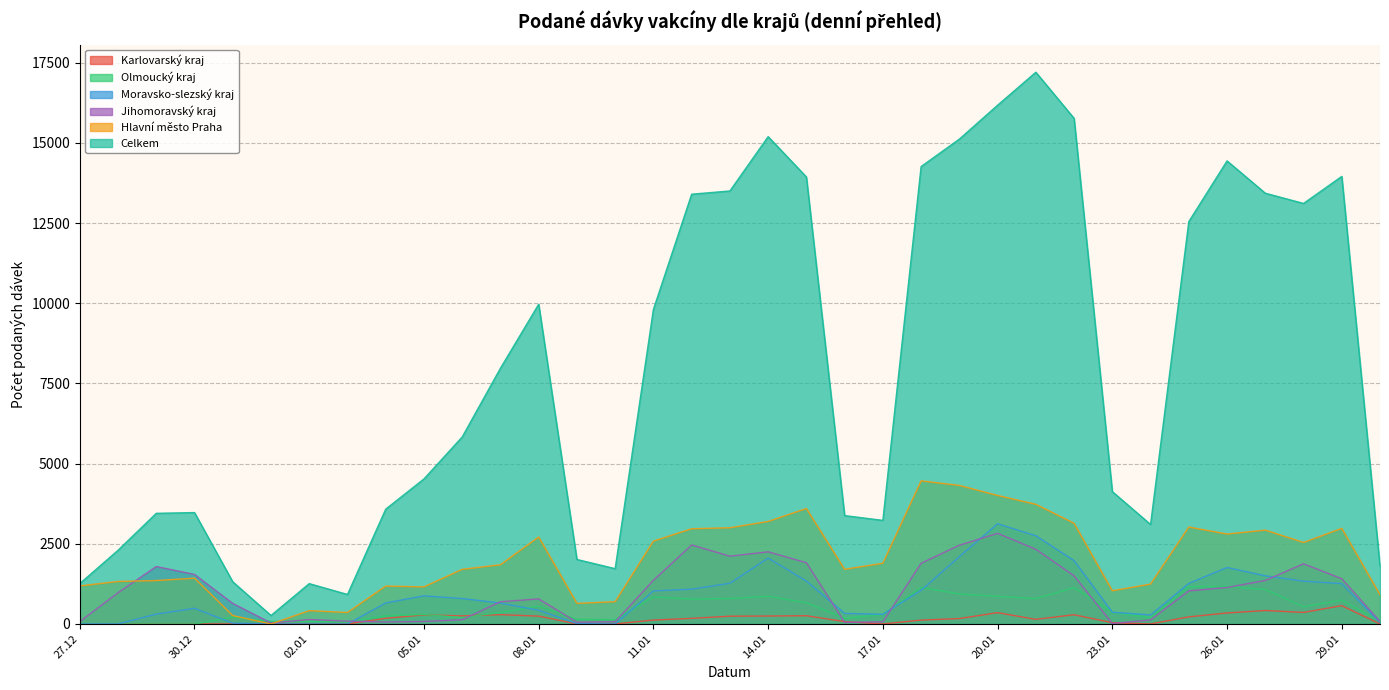

What is the sum of the Jihomoravský kraj values at 12.01.2021 and 28.01.2021?

4337